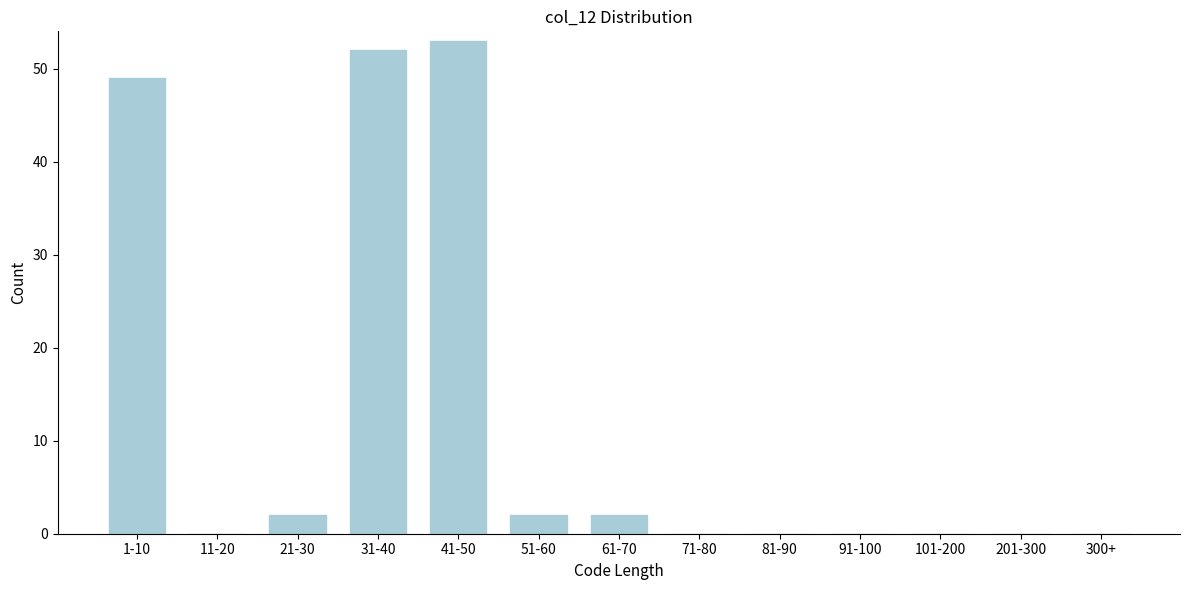

Reading left to right, transcribe all the data shown in this chart.

1-10=49	11-20=0	21-30=2	31-40=52	41-50=53	51-60=2	61-70=2	71-80=0	81-90=0	91-100=0	101-200=0	201-300=0	300+=0